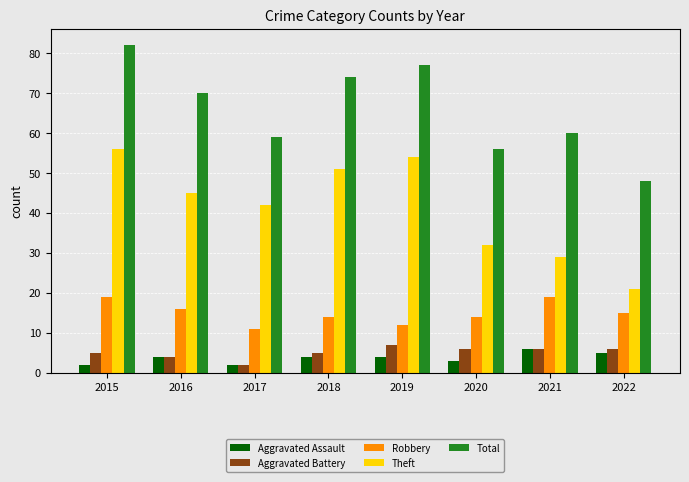

At how many categories does at least one series exceed 21?

8